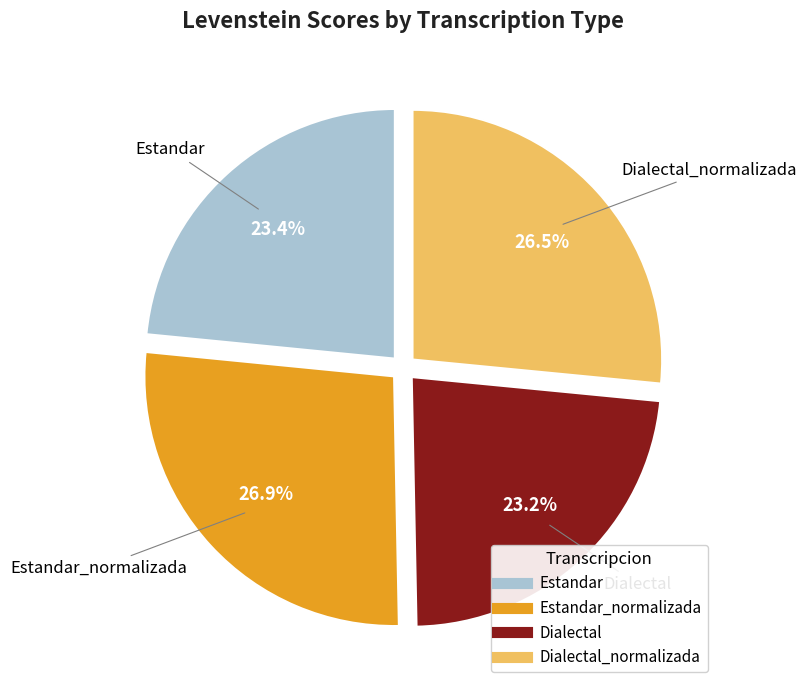

Is there a majority slice in this chart?

No